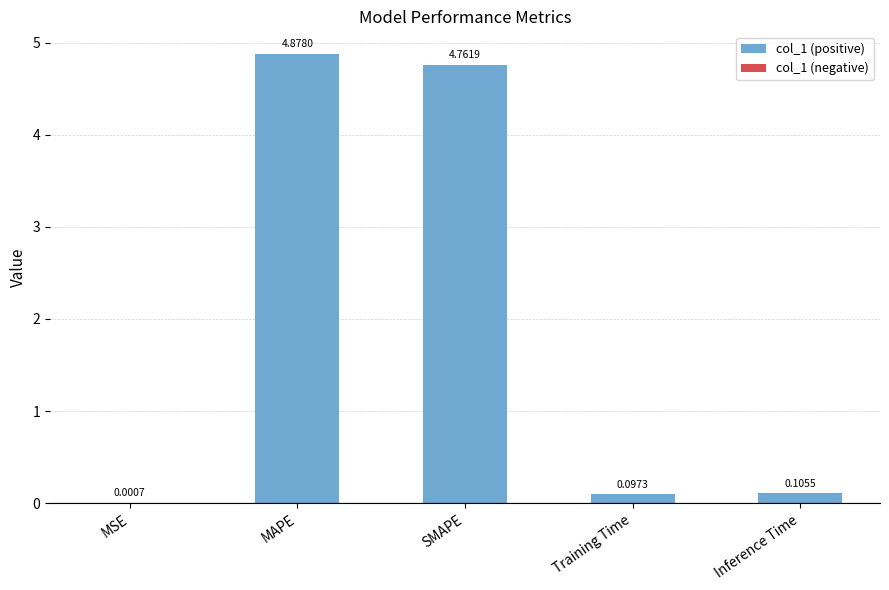

At which label is the value closest to 2?

Inference Time